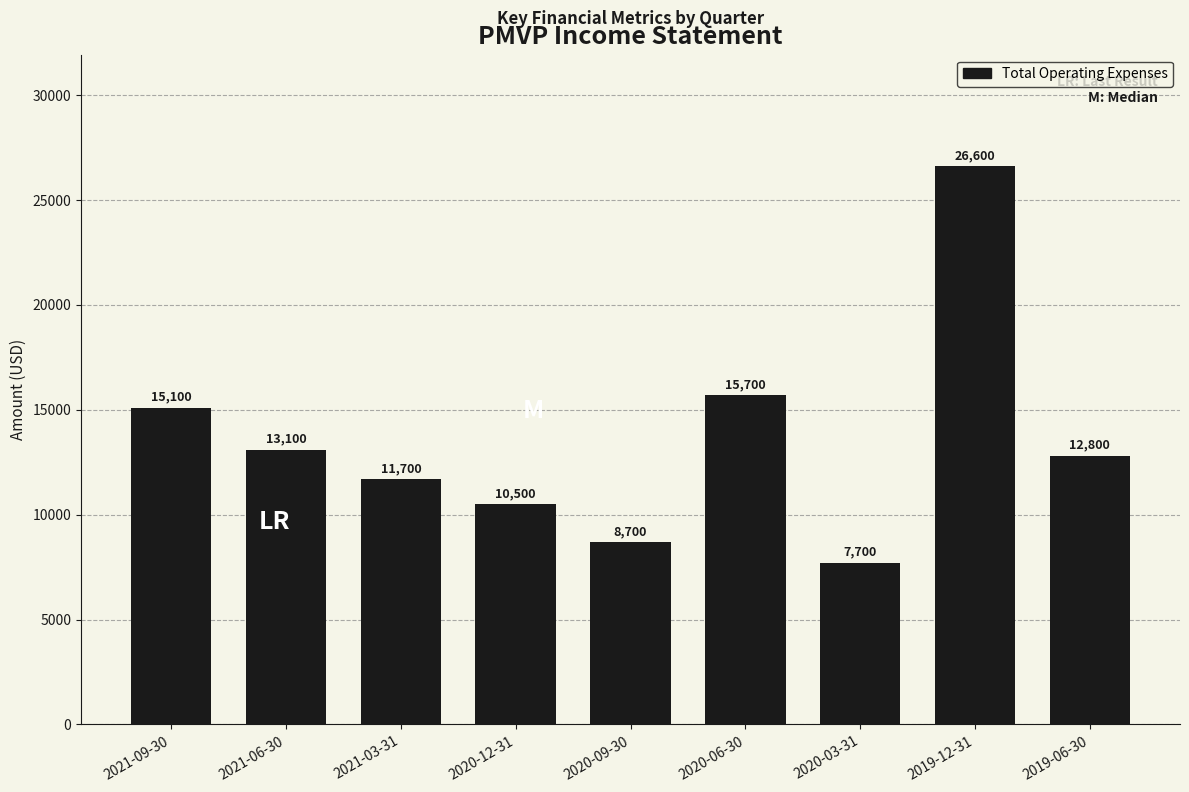

What is the label of the 6th bar from the right?

2020-12-31